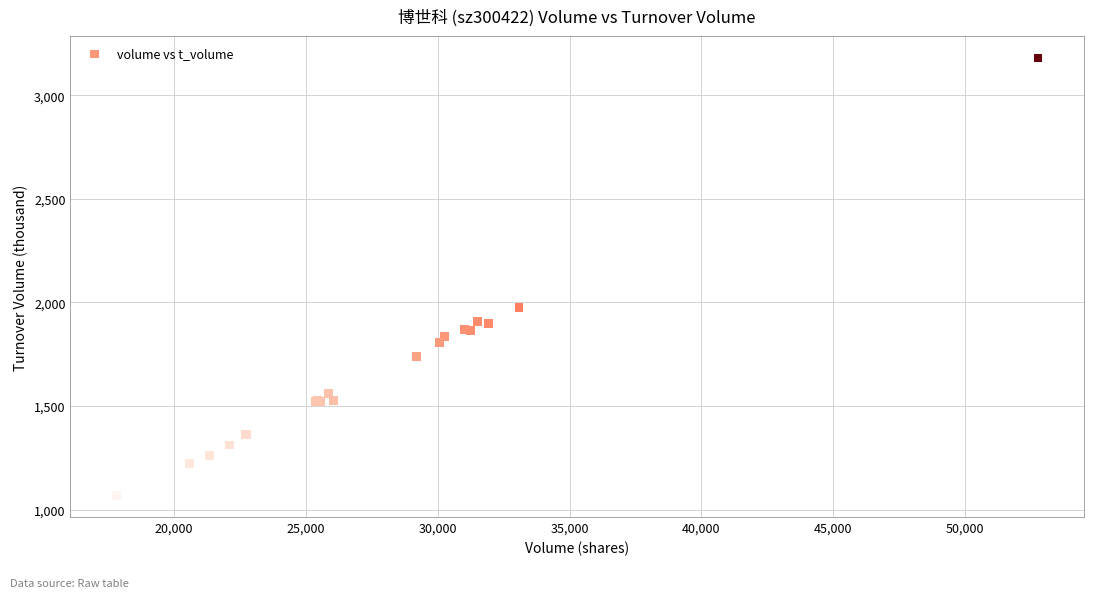

What Y value in the scatter plot is closest to 2125?

1977